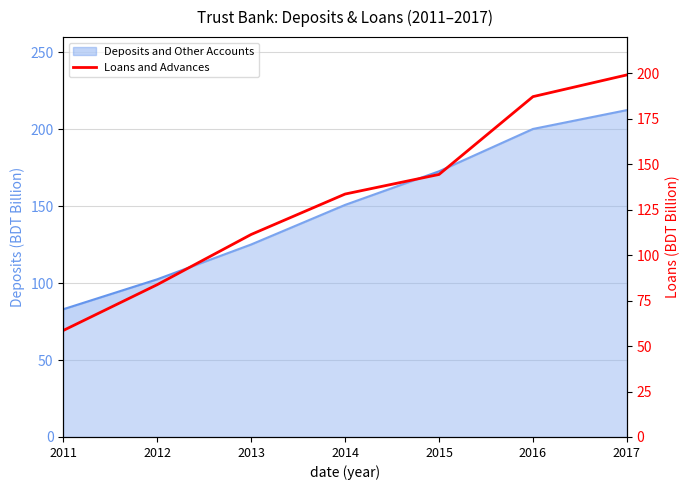

Approximately how many times larger is the value at 2016 compared to 2014?

1.4